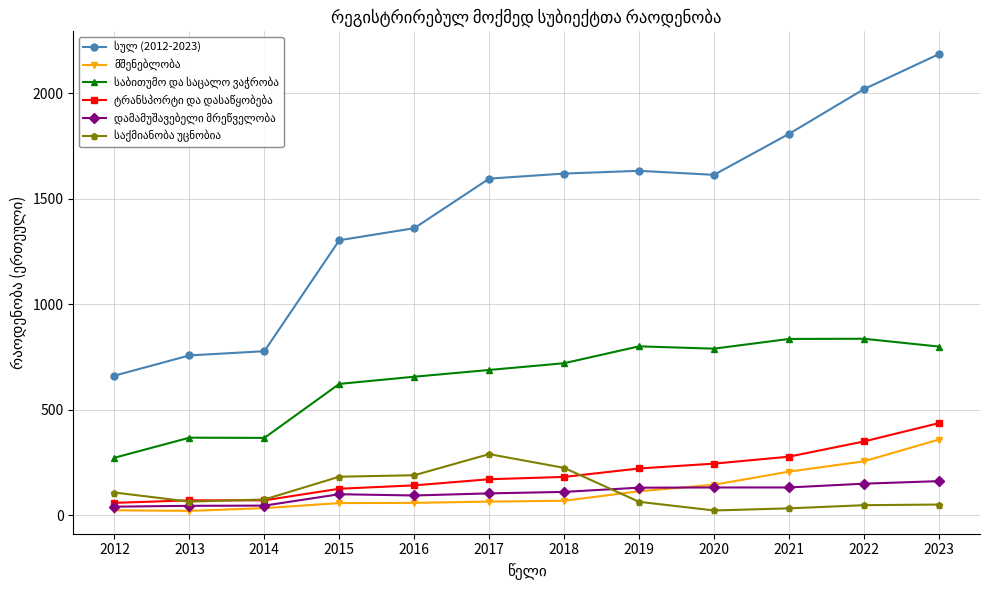

Which category has the highest value across all series?

2023